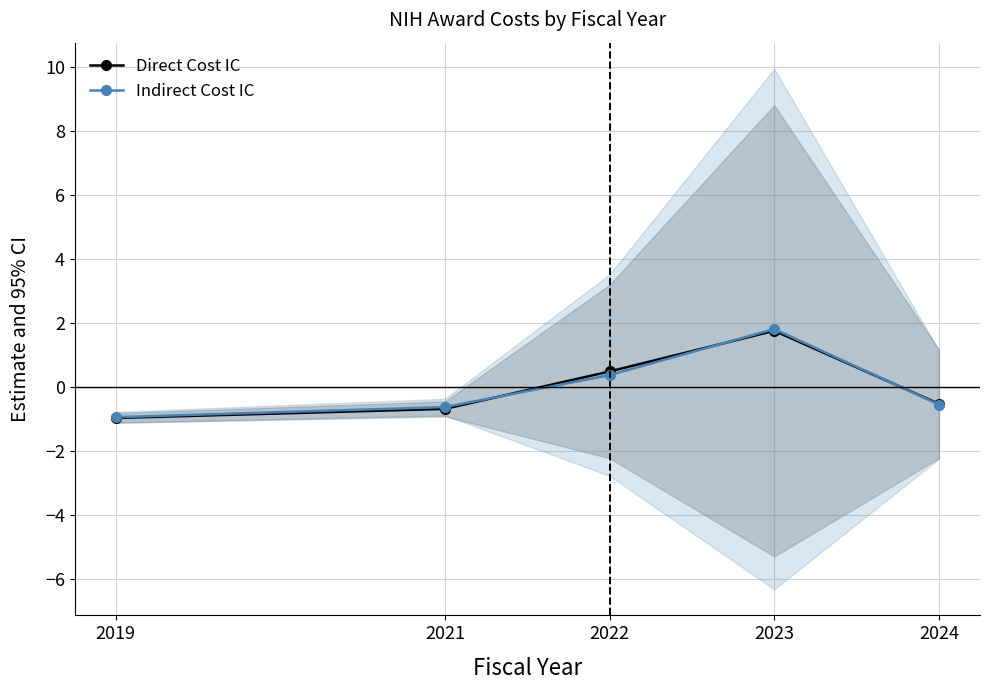

Is the value of Direct Cost IC at 2021 greater than the value of Indirect Cost IC at 2021?

No